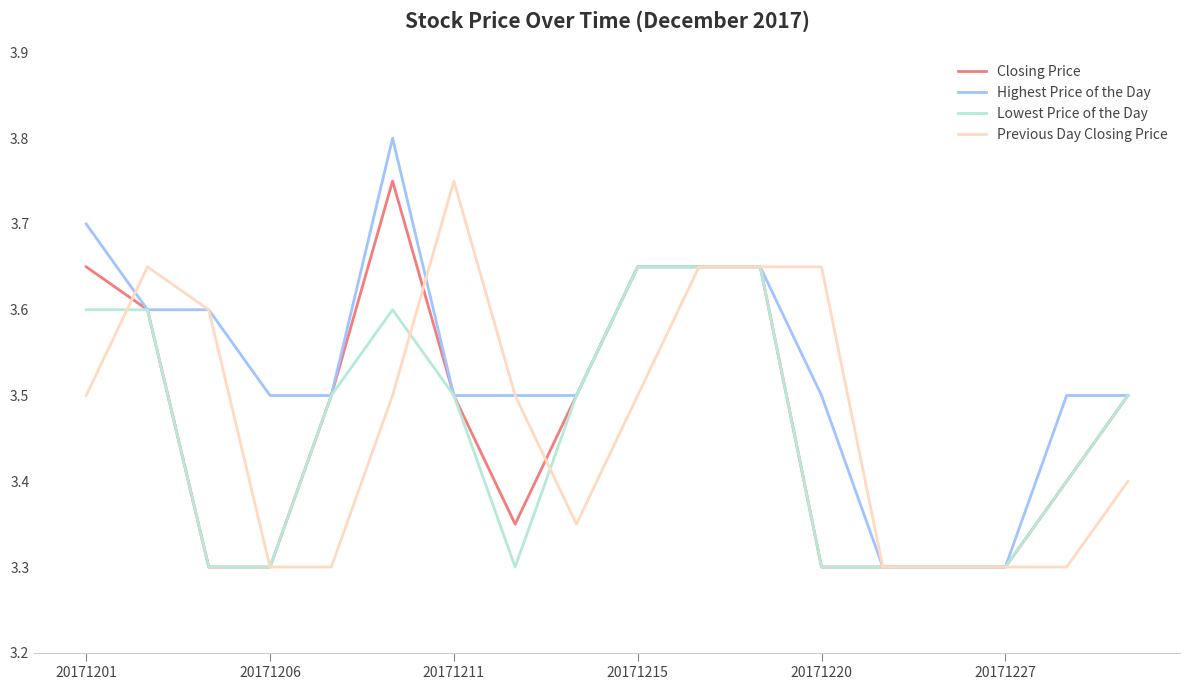

Which series has the largest total across all categories?

Highest Price of the Day